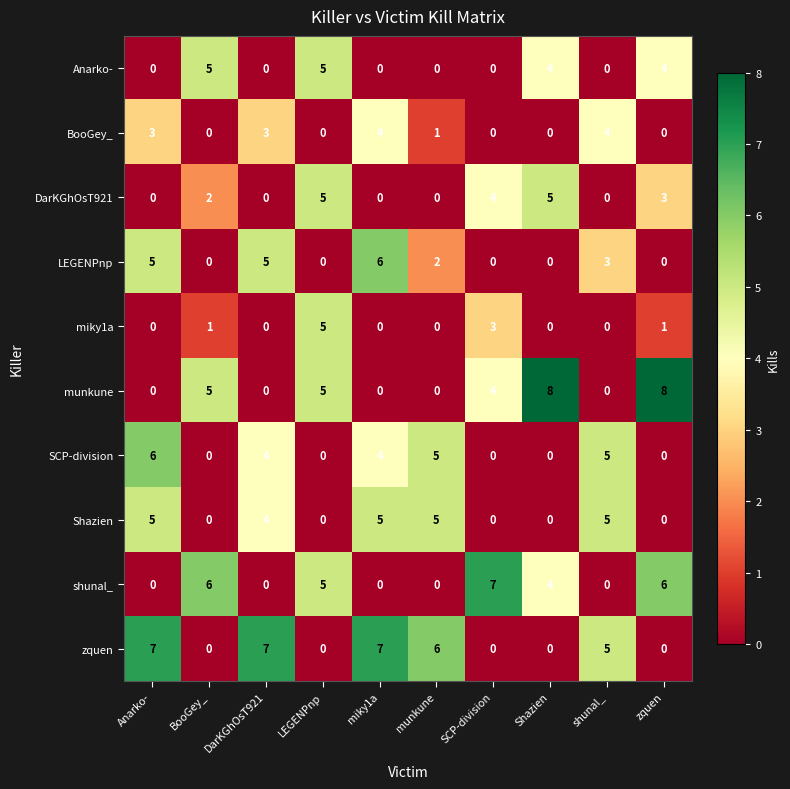

How many zquen values are between 0 and 7?

10